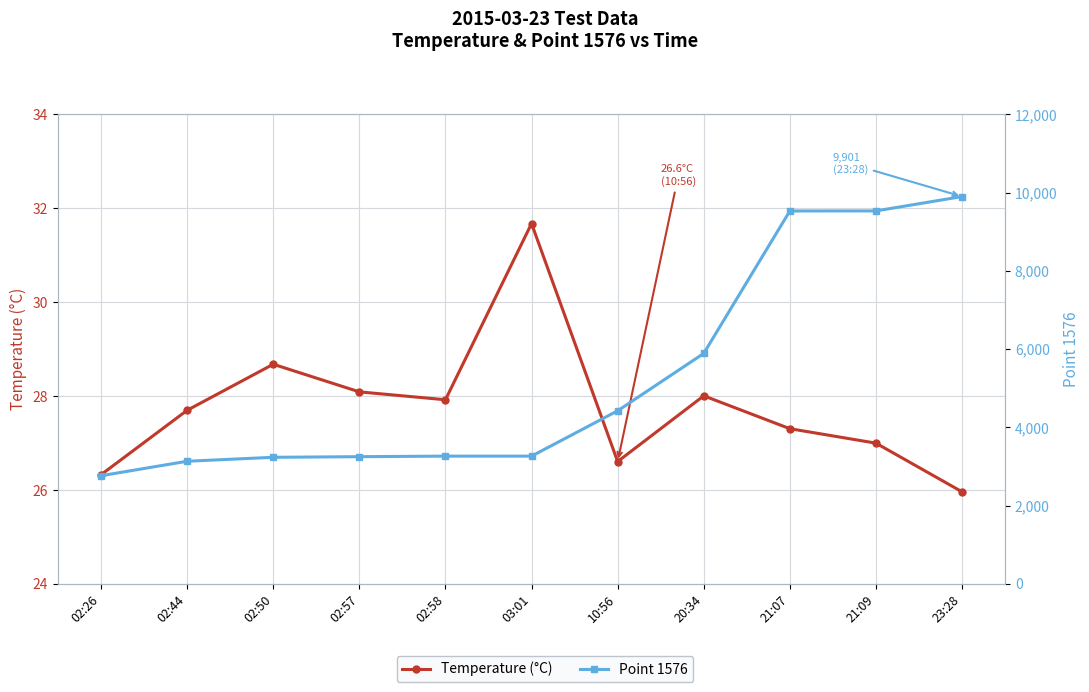

What is the sum of the Temperature (°C) values at 23:28 and 21:09?

53.0